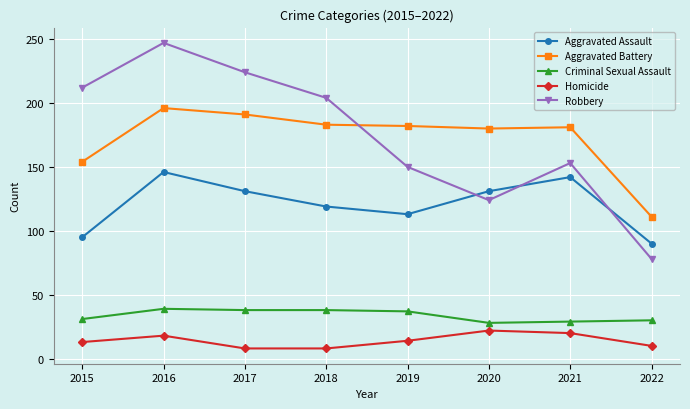

At which label does Aggravated Battery first exceed 182?

2016